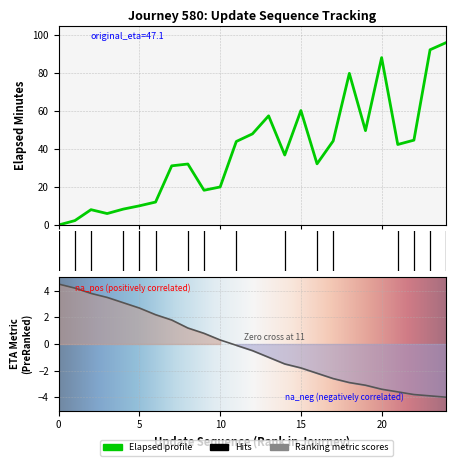

What is the approximate value at 21?

42.4